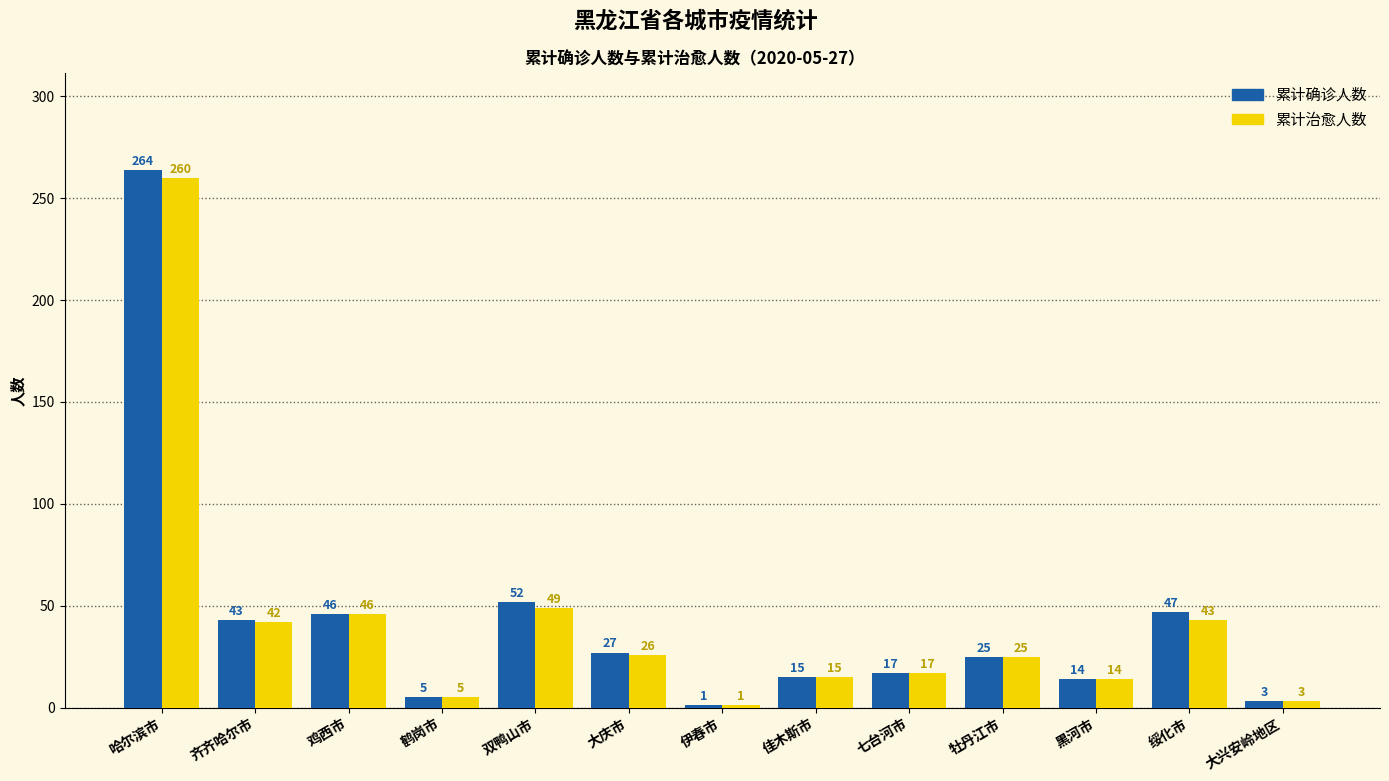

True or false: 累计治愈人数 has a value of 15 at 佳木斯市.

True